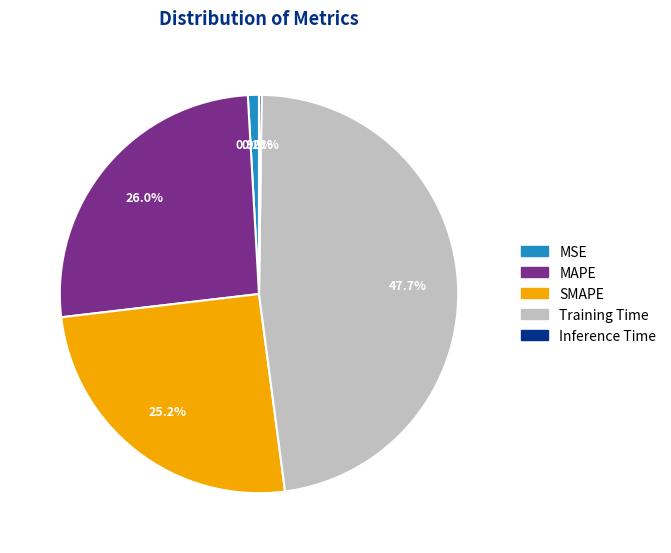

Is it true that SMAPE is 25% of the pie?

True